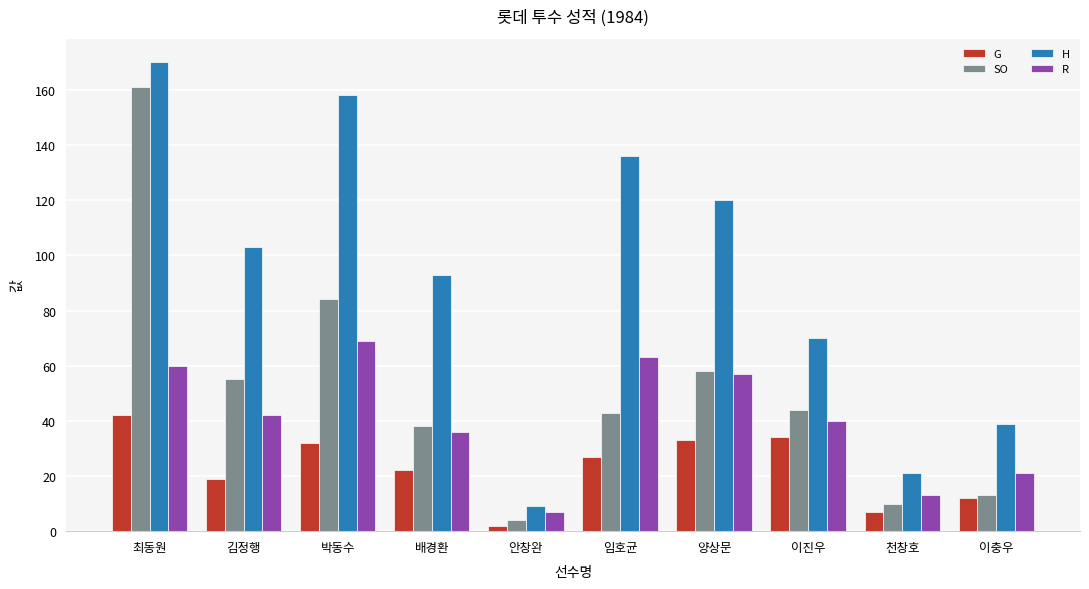

Between 양상문 and 이진우, which series saw the biggest shift?

H